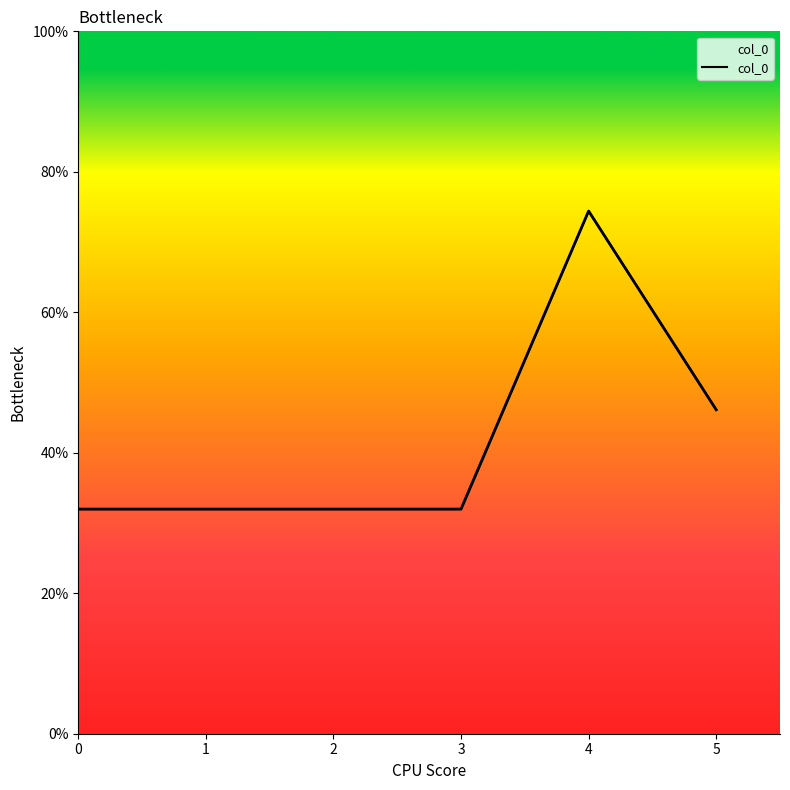

True or false: the data shows 61.2 at 5.

False